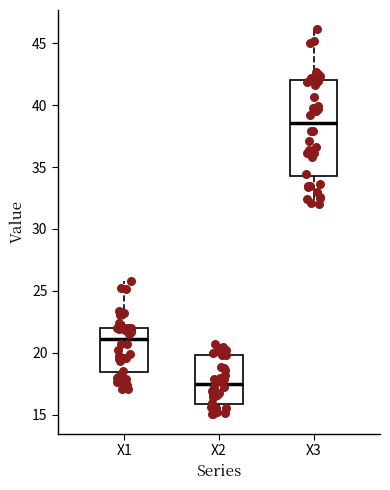

Reading left to right, read every box against the y-axis: the position of its median line, the range the box covers, and the ends of its whiskers. The values are not printed on the chart, so give them approximately, as read against the axis.

X1: median 21.0, box 18.5 to 22.0, whiskers 17.0 to 26.0
X2: median 17.5, box 16.0 to 20.0, whiskers 15.0 to 20.5
X3: median 38.5, box 34.0 to 42.0, whiskers 32.0 to 46.0